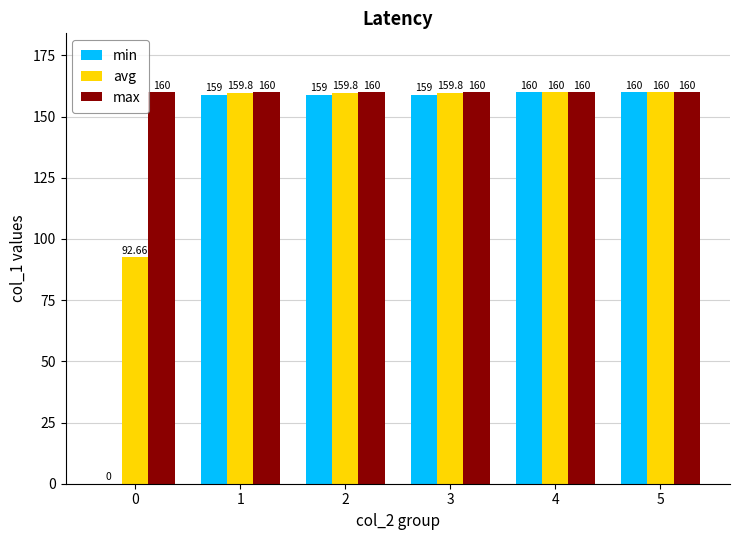

True or false: max has a value of 85.0 at 0.

False